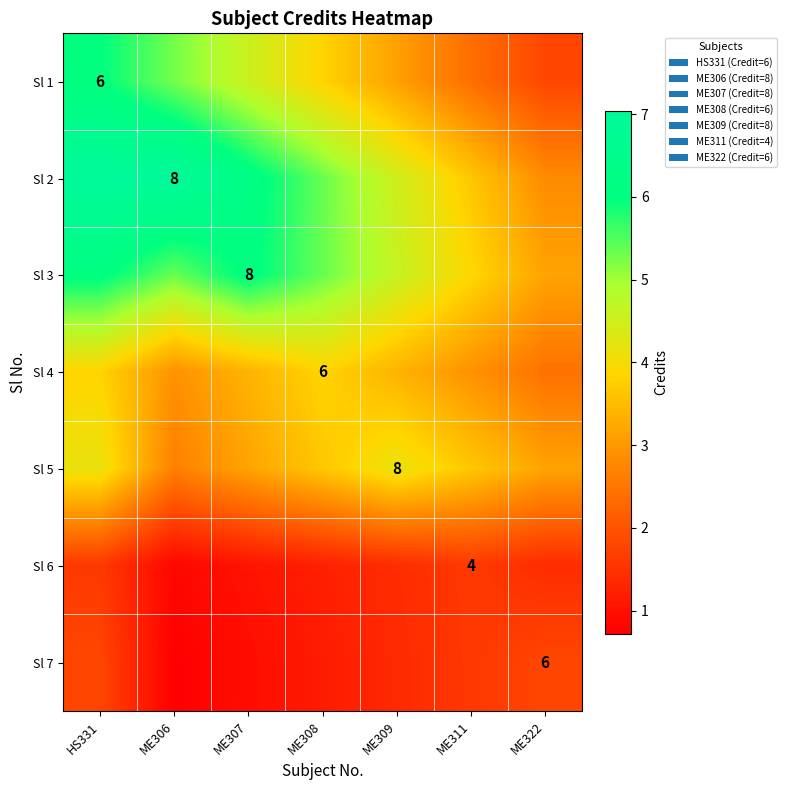

List the series in order of their peak value, highest first.

Sl 2, Sl 3, Sl 1, Sl 5, Sl 4, Sl 7, Sl 6